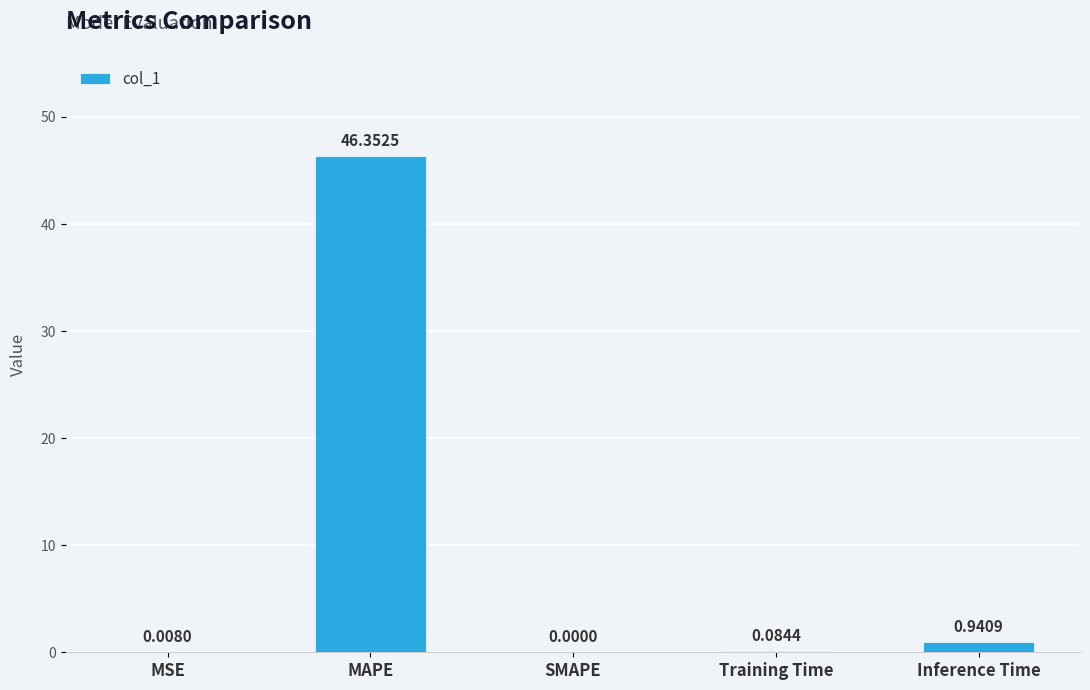

What is the change in value from MSE to MAPE?

+46.3